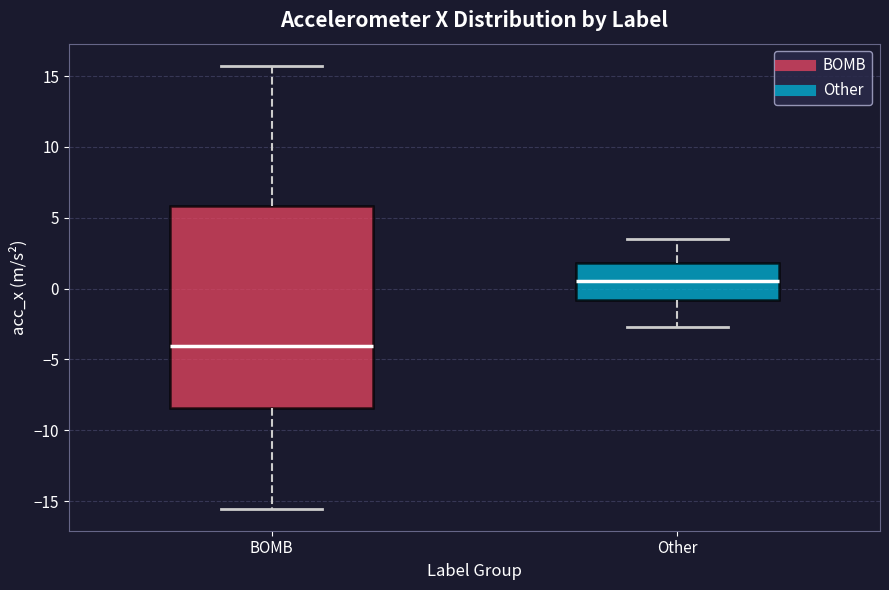

Reading left to right, read every box against the y-axis: the position of its median line, the range the box covers, and the ends of its whiskers. The values are not printed on the chart, so give them approximately, as read against the axis.

BOMB: median -4.0, box -8.5 to 6.0, whiskers -15.5 to 15.5
Other: median 0.5, box -1.0 to 2.0, whiskers -2.5 to 3.5